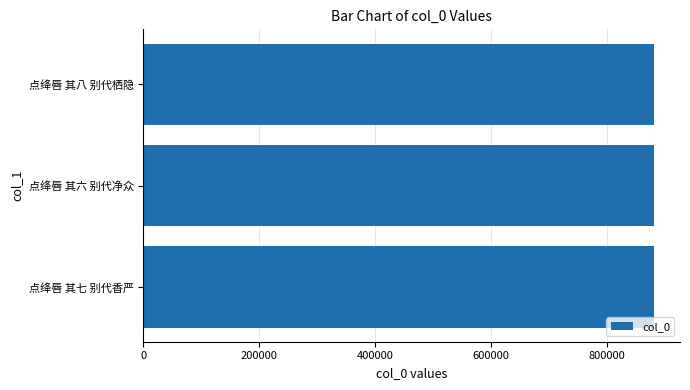

Read the value at 点绛唇 其八 别代栖隐.

881614